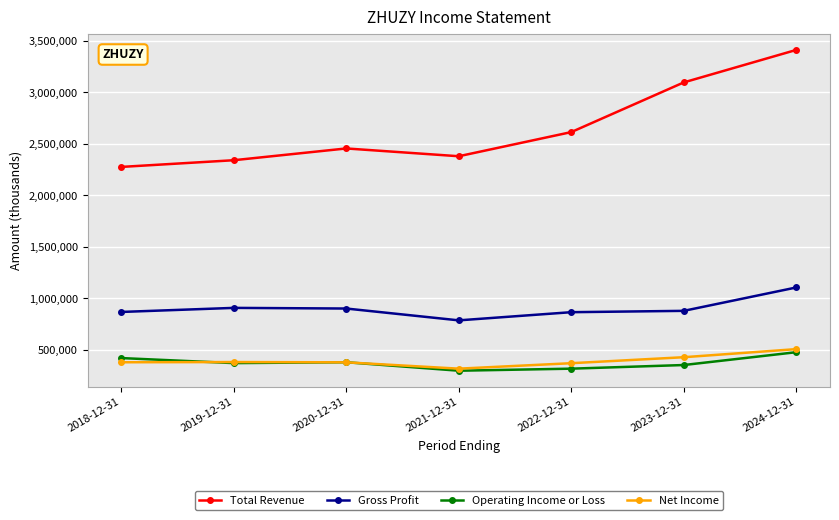

What is the approximate value of Total Revenue at 2021-12-31?

2380300